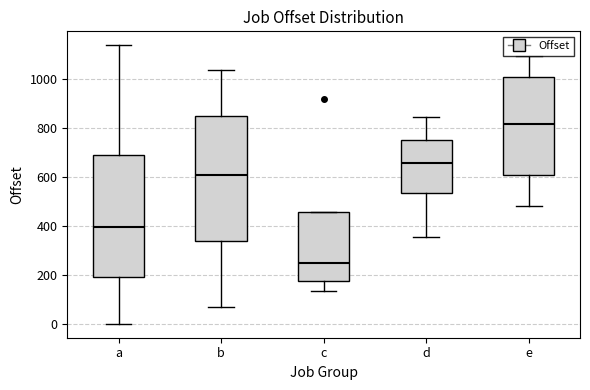

Reading left to right, read every box against the y-axis: the position of its median line, the range the box covers, and the ends of its whiskers. The values are not printed on the chart, so give them approximately, as read against the axis.

a: median 400, box 200 to 680, whiskers 0 to 1140
b: median 600, box 340 to 840, whiskers 80 to 1040
c: median 240, box 180 to 460, whiskers 140 to 460
d: median 660, box 540 to 760, whiskers 360 to 840
e: median 820, box 600 to 1000, whiskers 480 to 1100